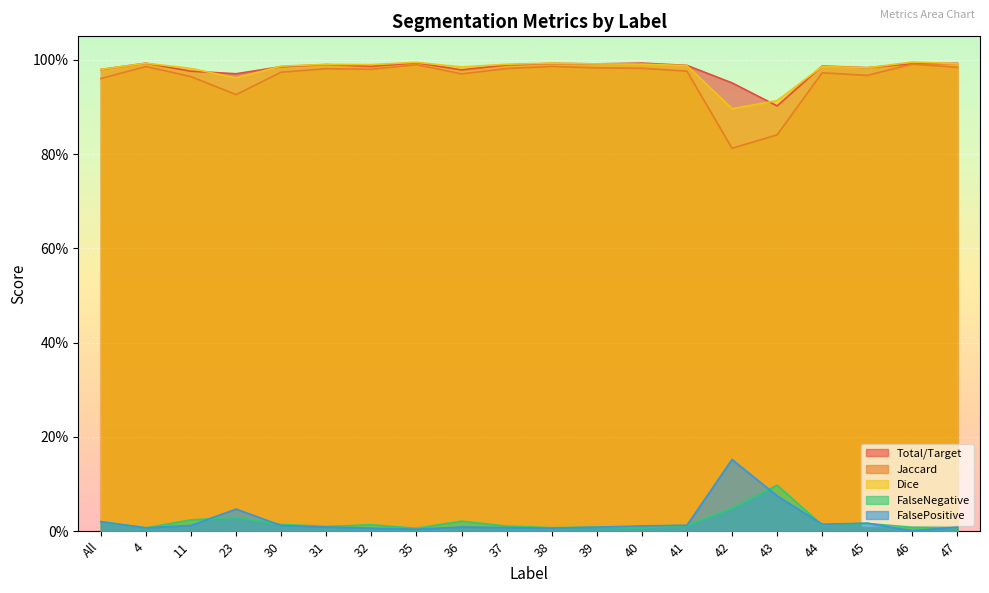

What is the label of the 10th point from the left?

37